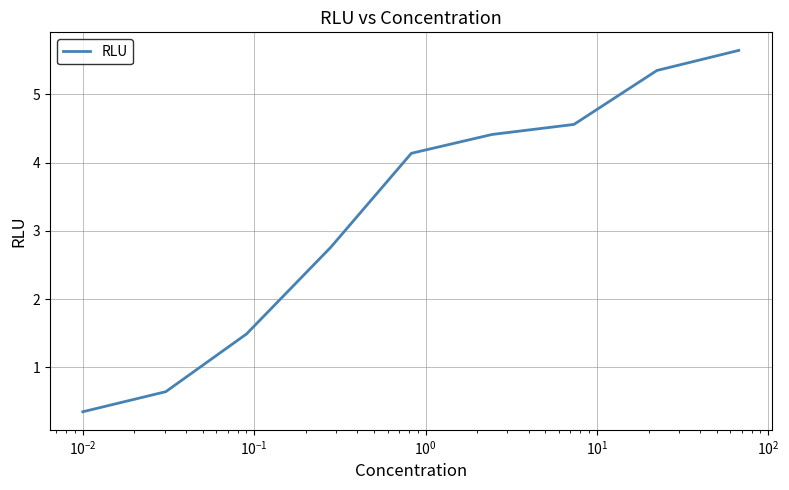

What is the greatest value displayed?

5.6